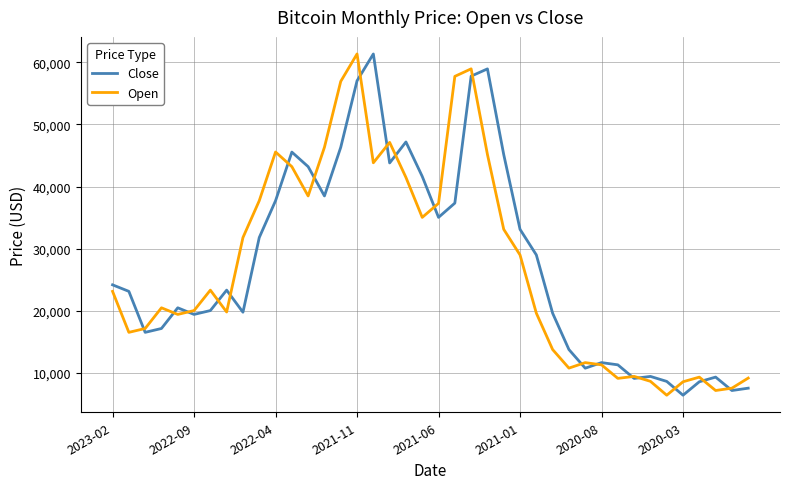

What is the highest value of the Close series?

61319.0